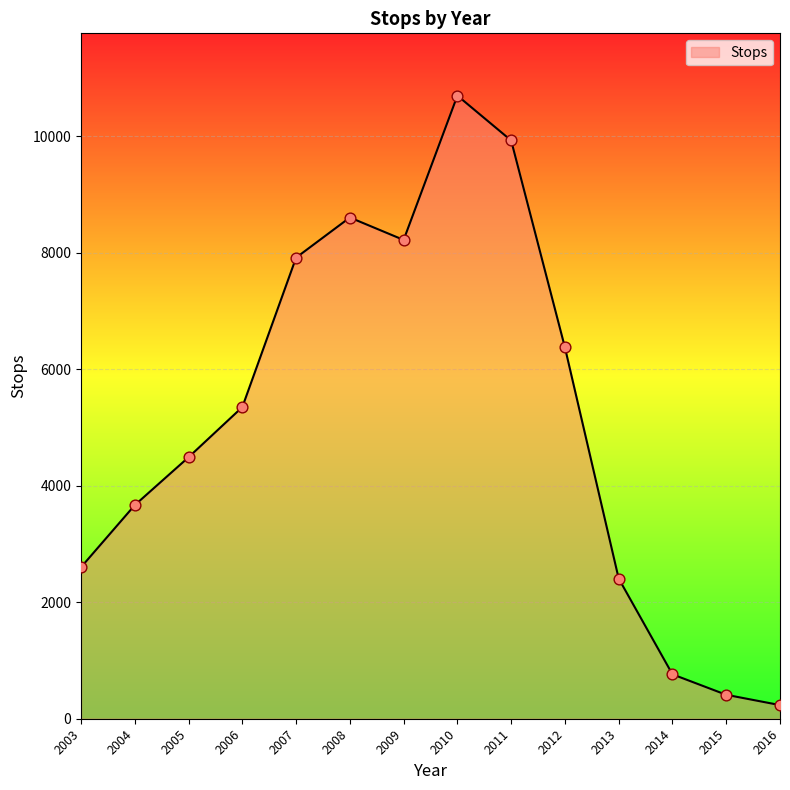

What is the change in value from 2007 to 2014?

-7153